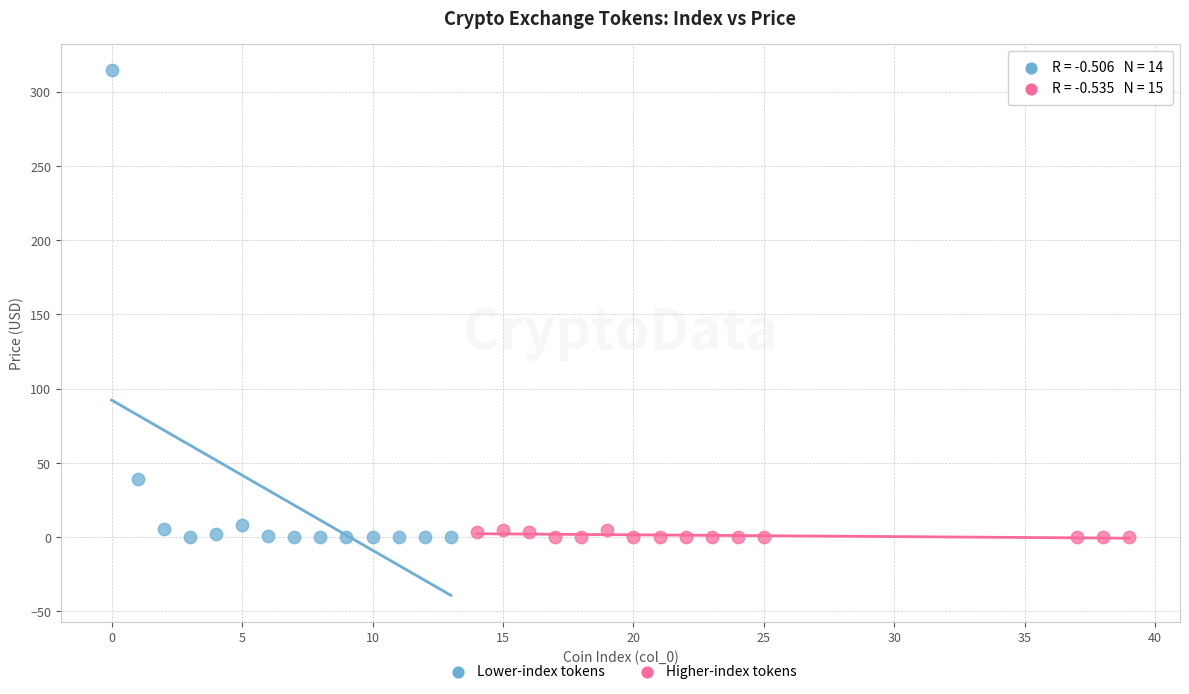

Which series reaches the maximum Y coordinate?

Lower-index tokens